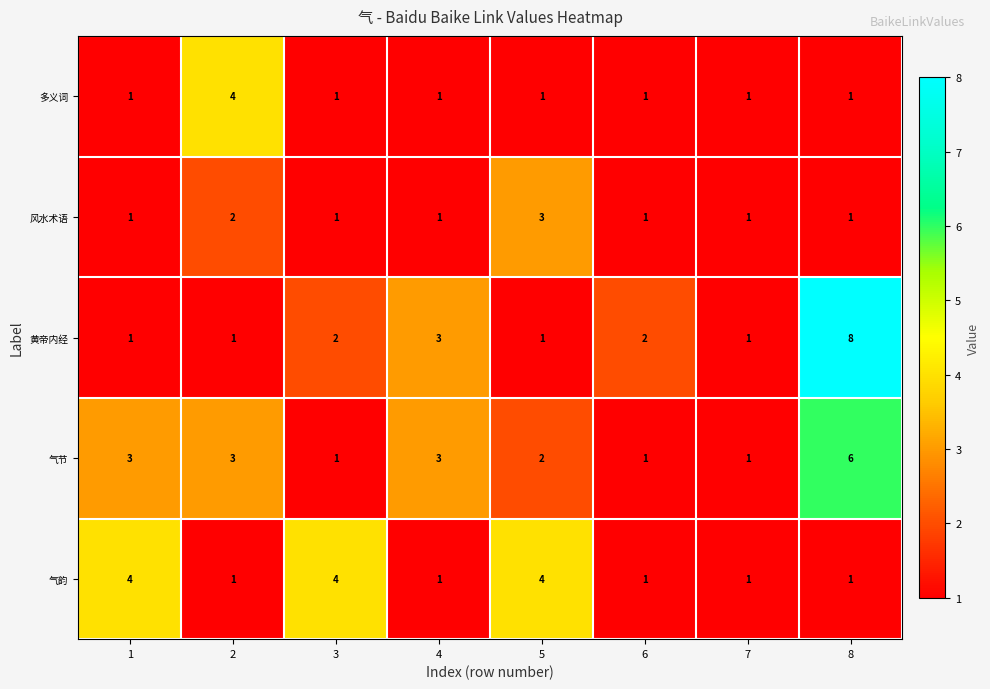

How many 风水术语 values are between 1 and 2?

7